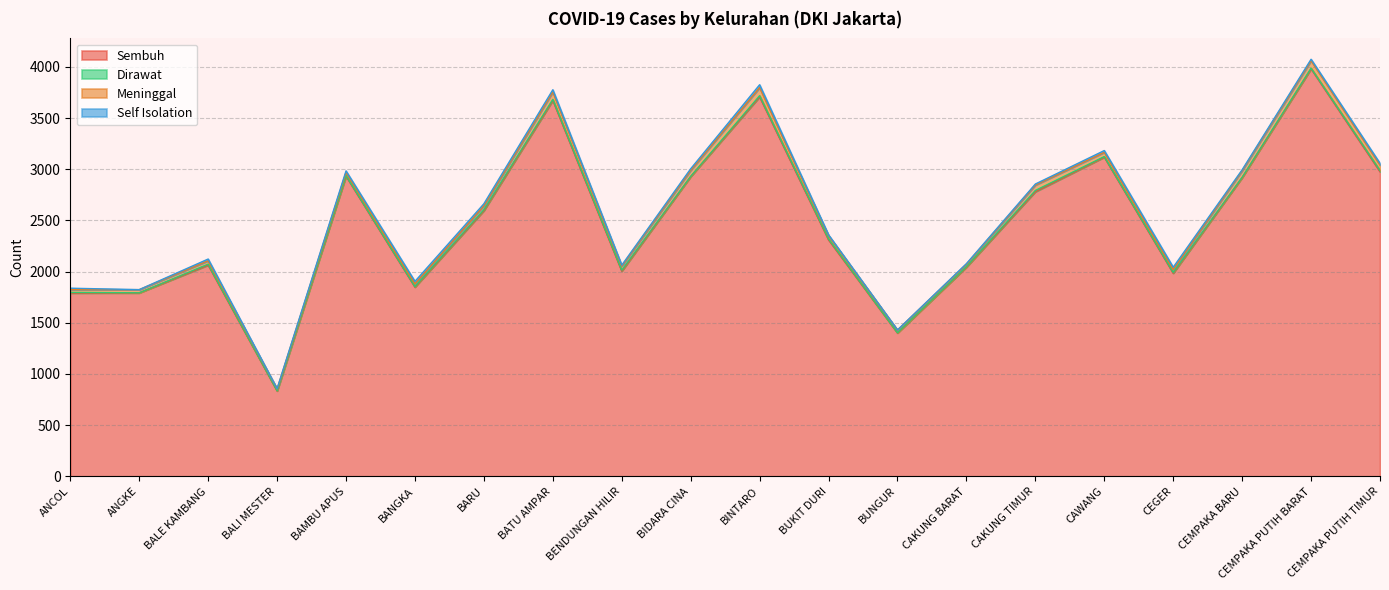

What are all the series names shown in the legend?

Sembuh, Dirawat, Meninggal, Self Isolation